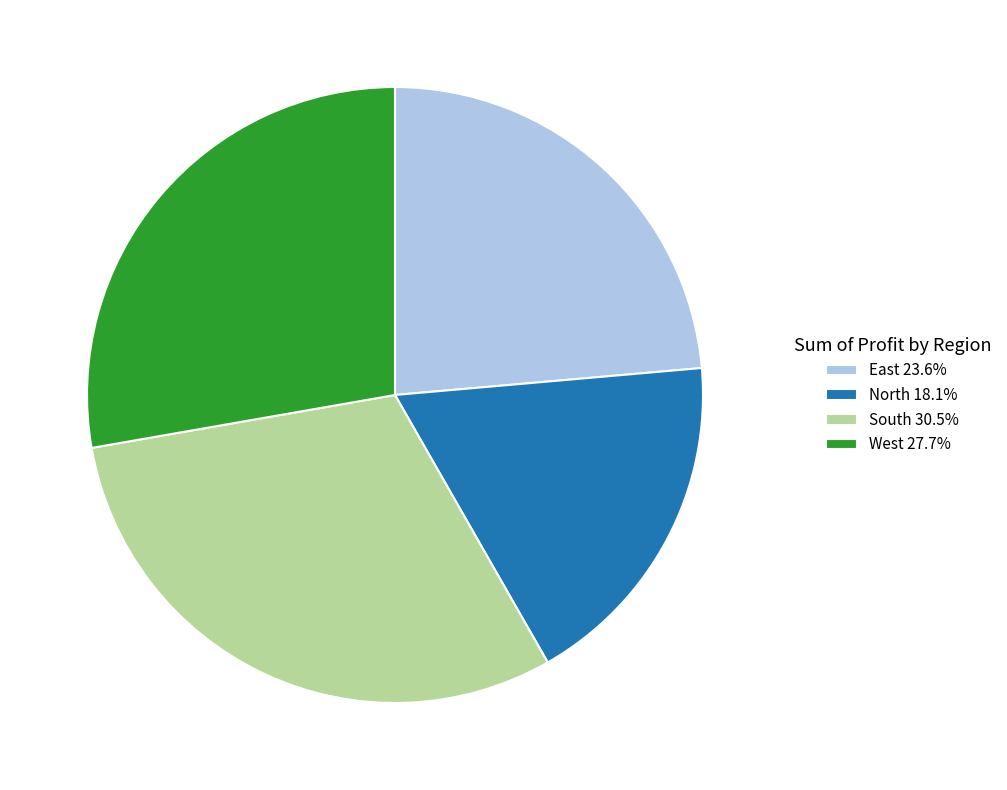

What is the ratio of the value at East to the value at West?

0.9